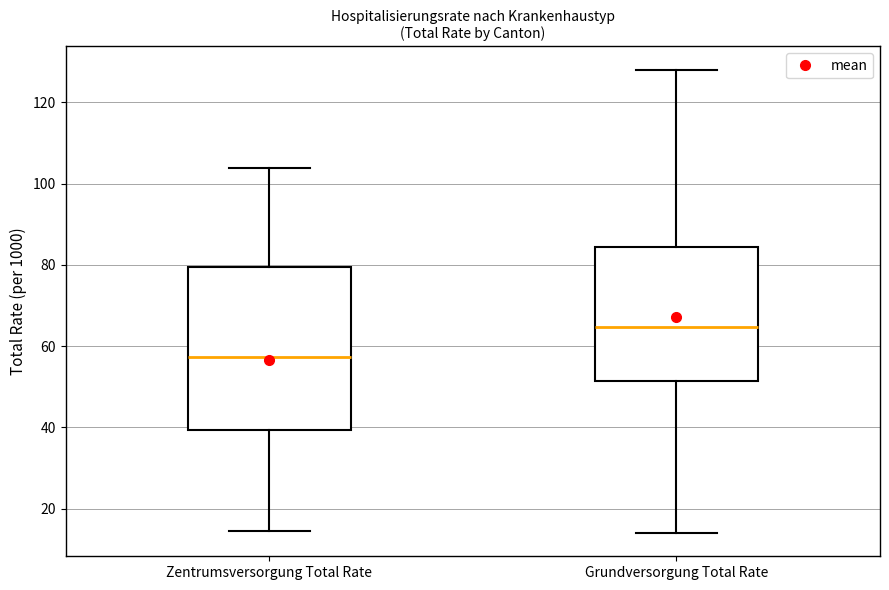

Comparing the boxes themselves (not the whiskers), which one is the tallest?

Zentrumsversorgung Total Rate